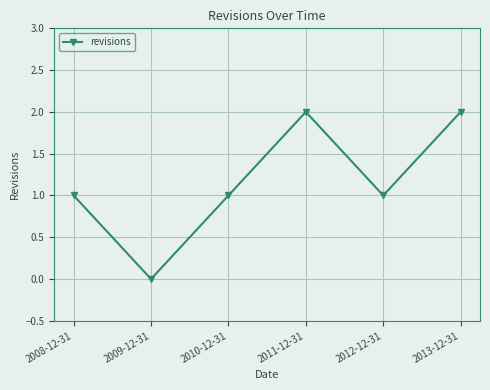

How many values are above zero?

5